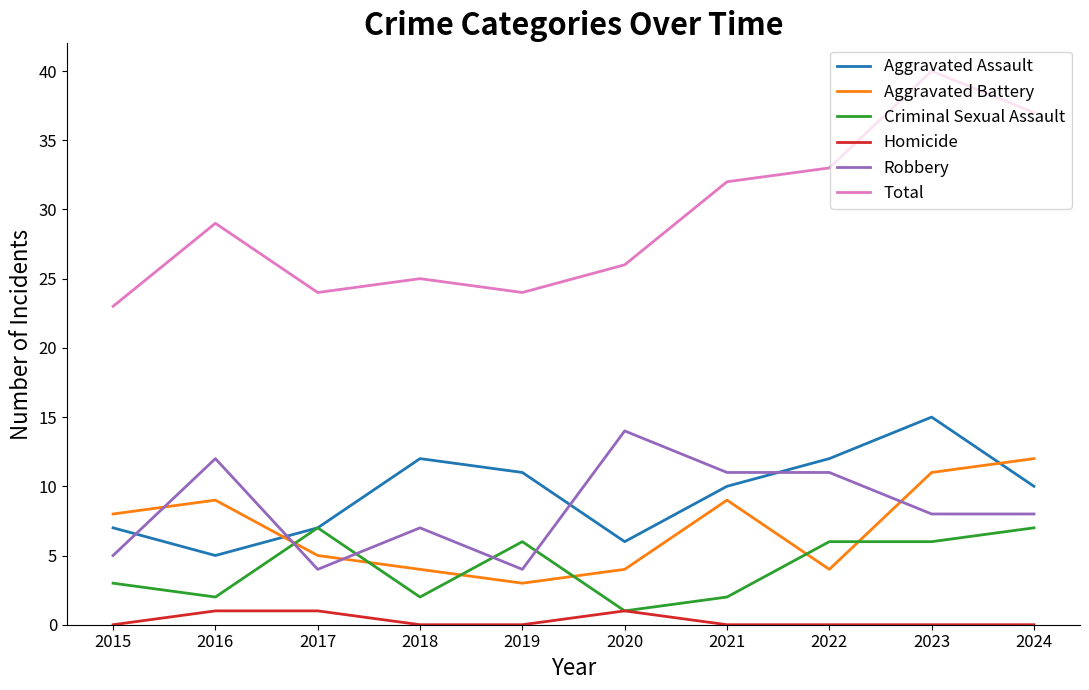

Rank the series by their maximum value, from lowest to highest.

Homicide, Criminal Sexual Assault, Aggravated Battery, Robbery, Aggravated Assault, Total